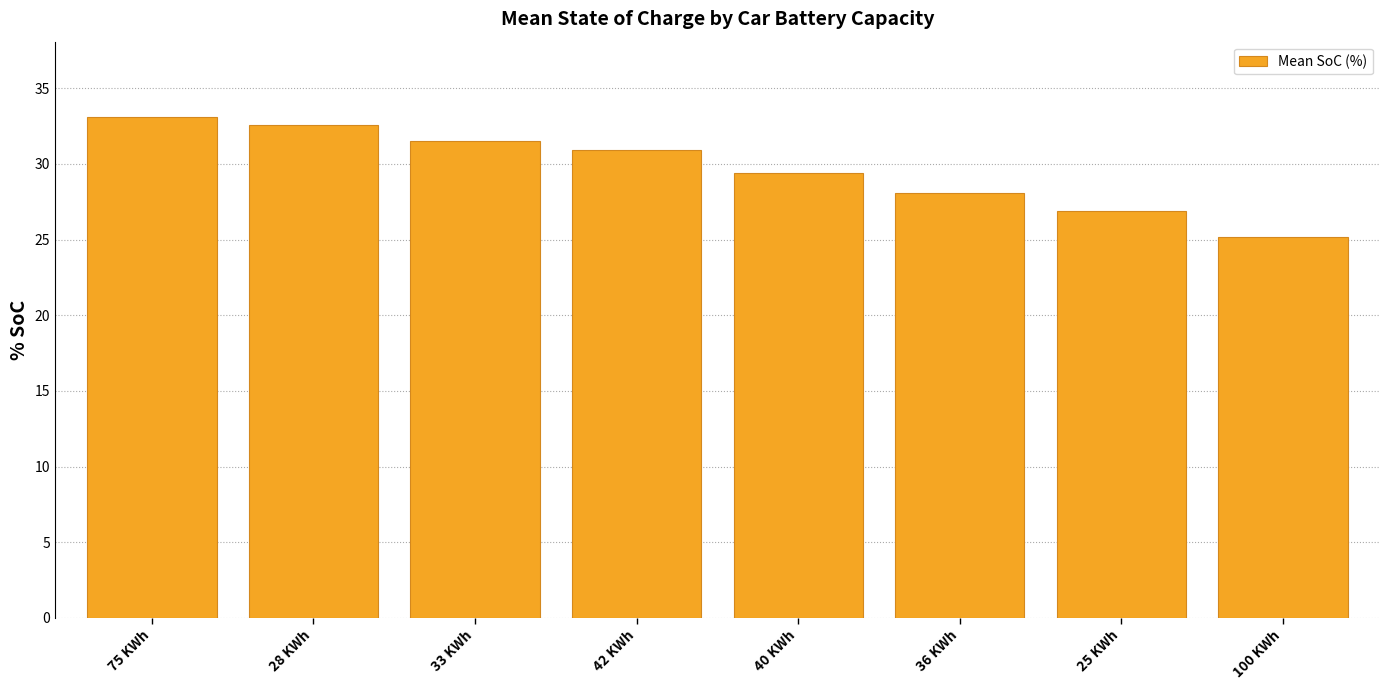

Which has a higher value, 75 KWh or 42 KWh?

75 KWh